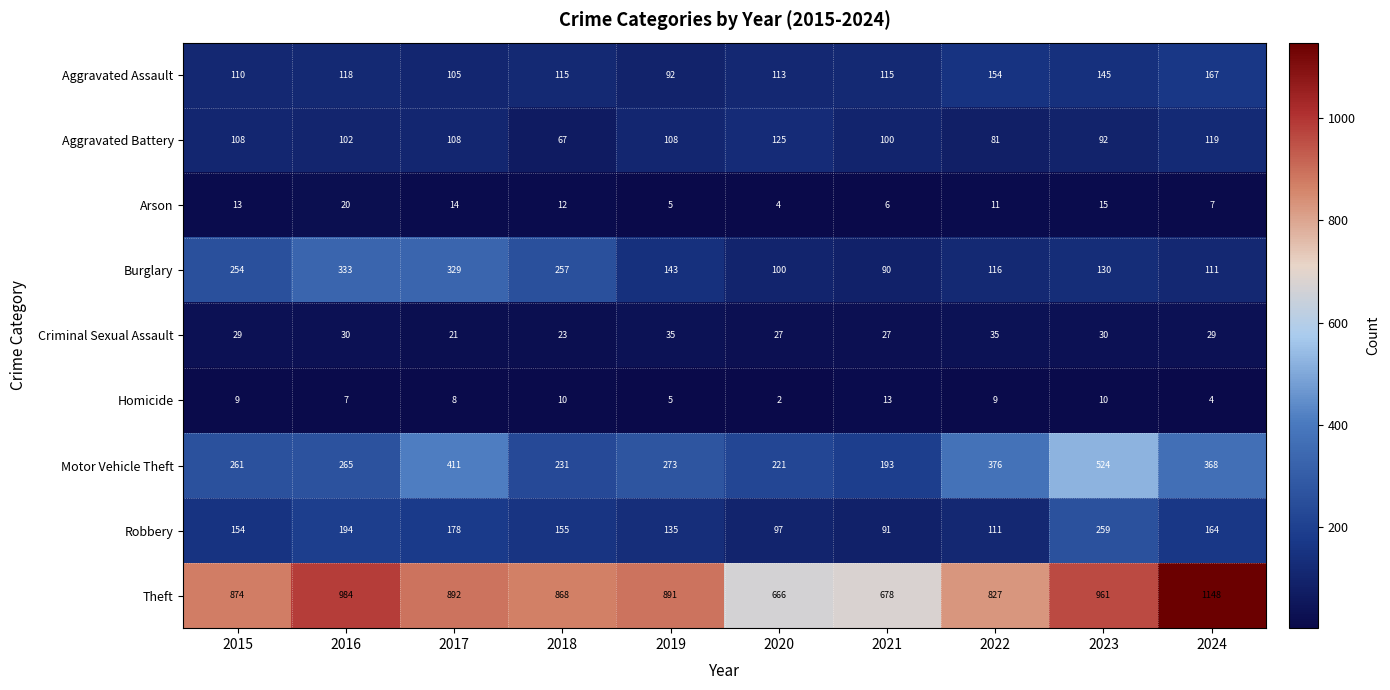

What is the sum of the Aggravated Battery values at 2017 and 2015?

216